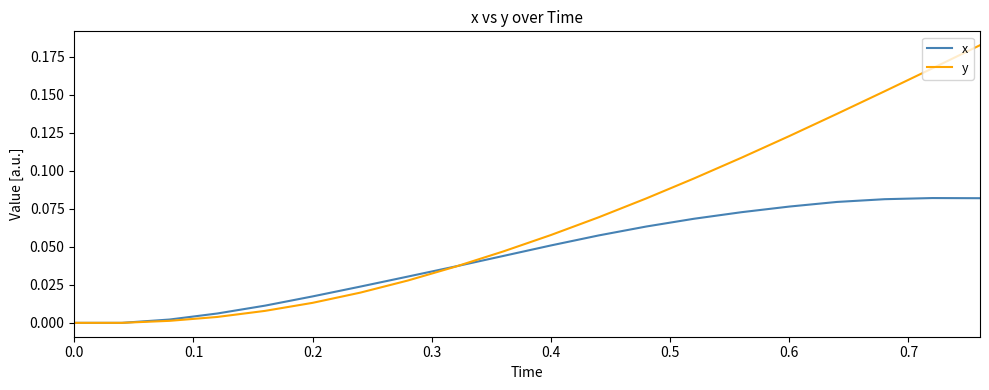

Which series has the largest range (max minus min)?

y